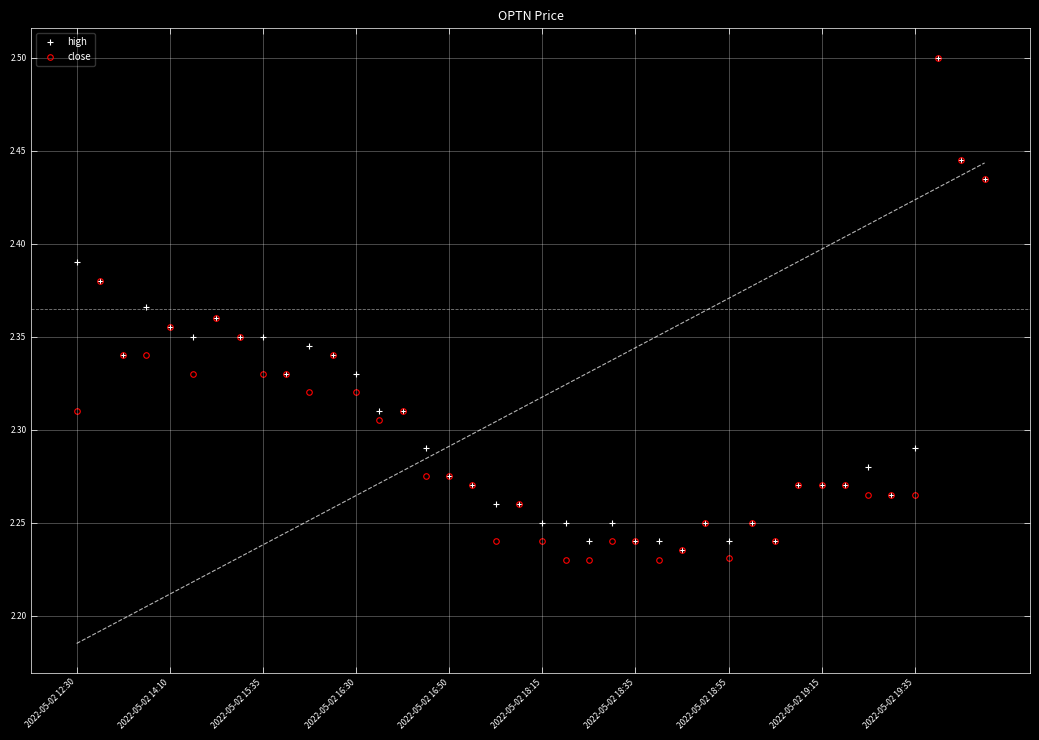

What position from the right is 14?

26